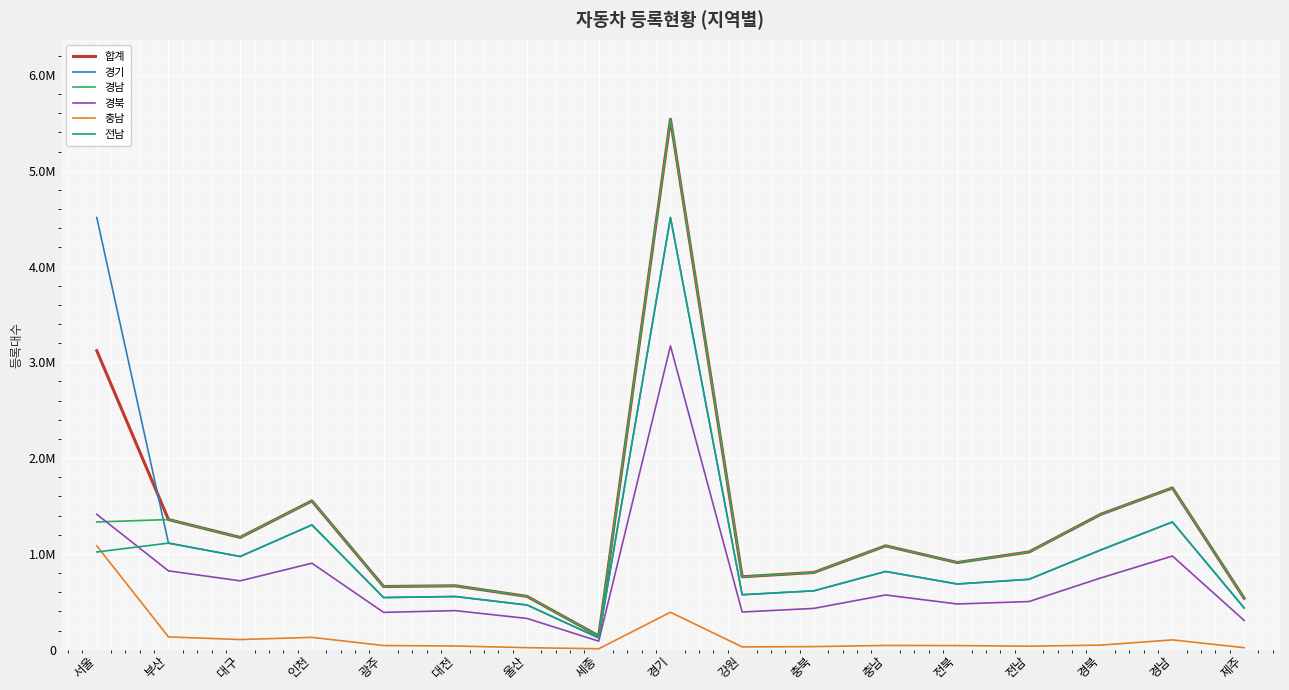

Which series has the largest total across all categories?

합계